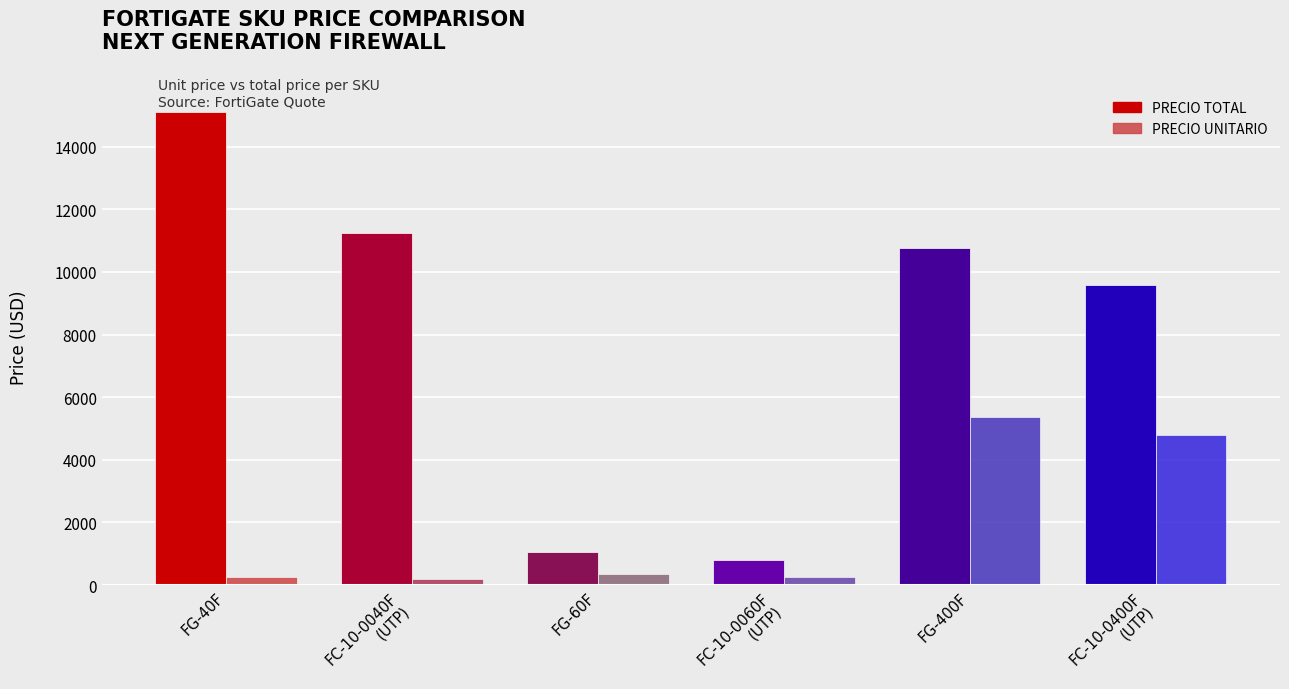

What is the difference between the second highest and minimum values in the PRECIO UNITARIO series?

4604.4